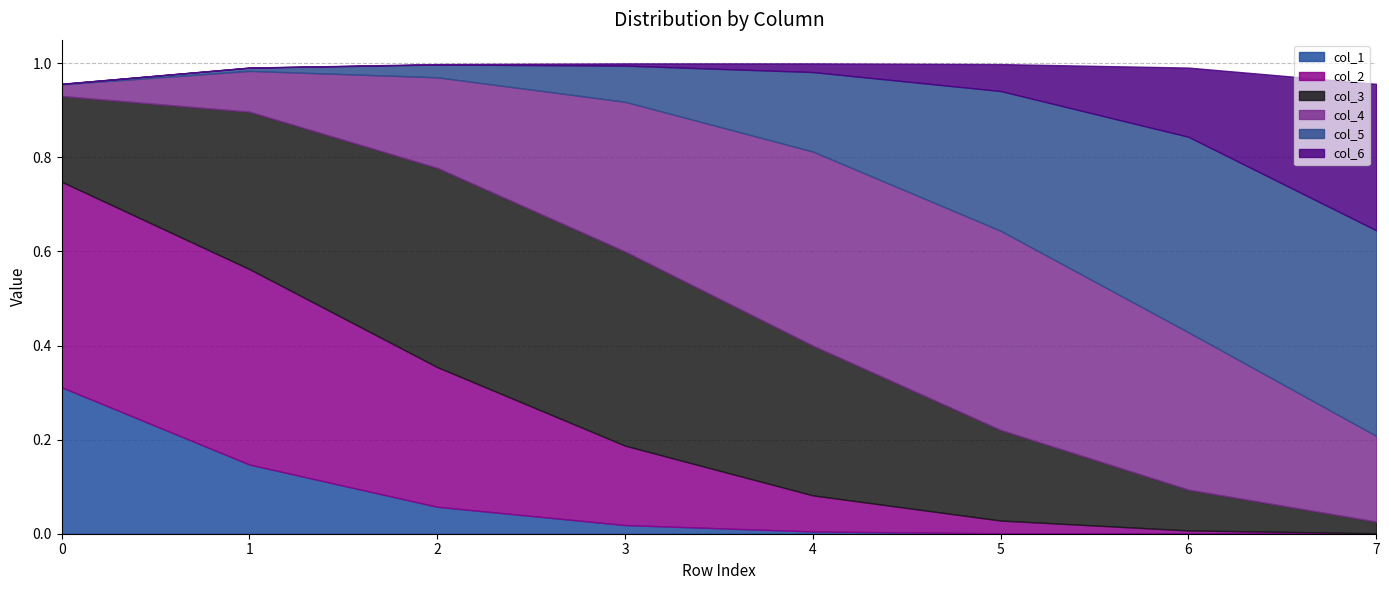

What is the highest value of the col_6 series?

0.3